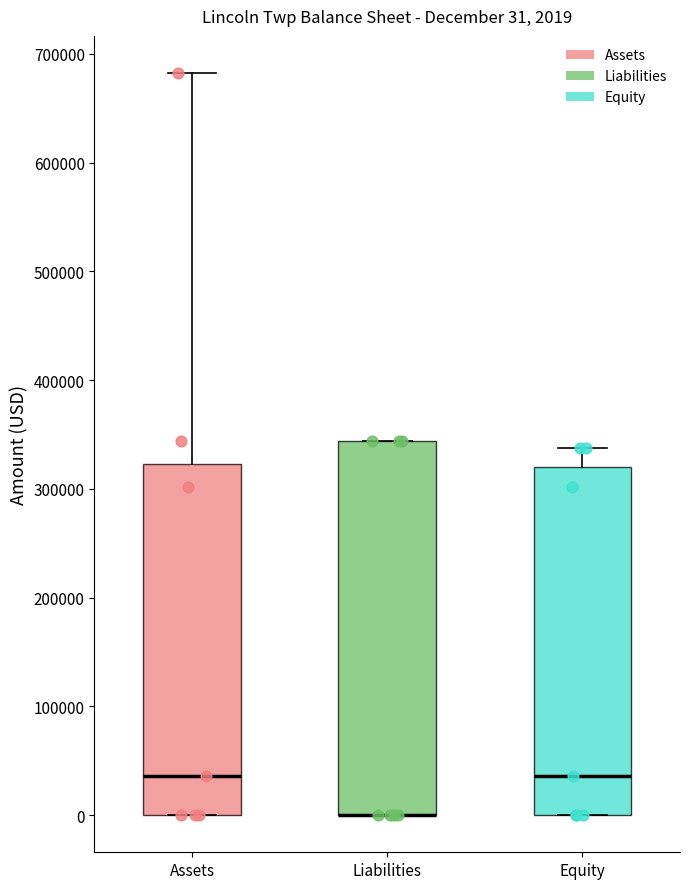

Which box is the tallest, from its lower edge to its upper edge?

Liabilities